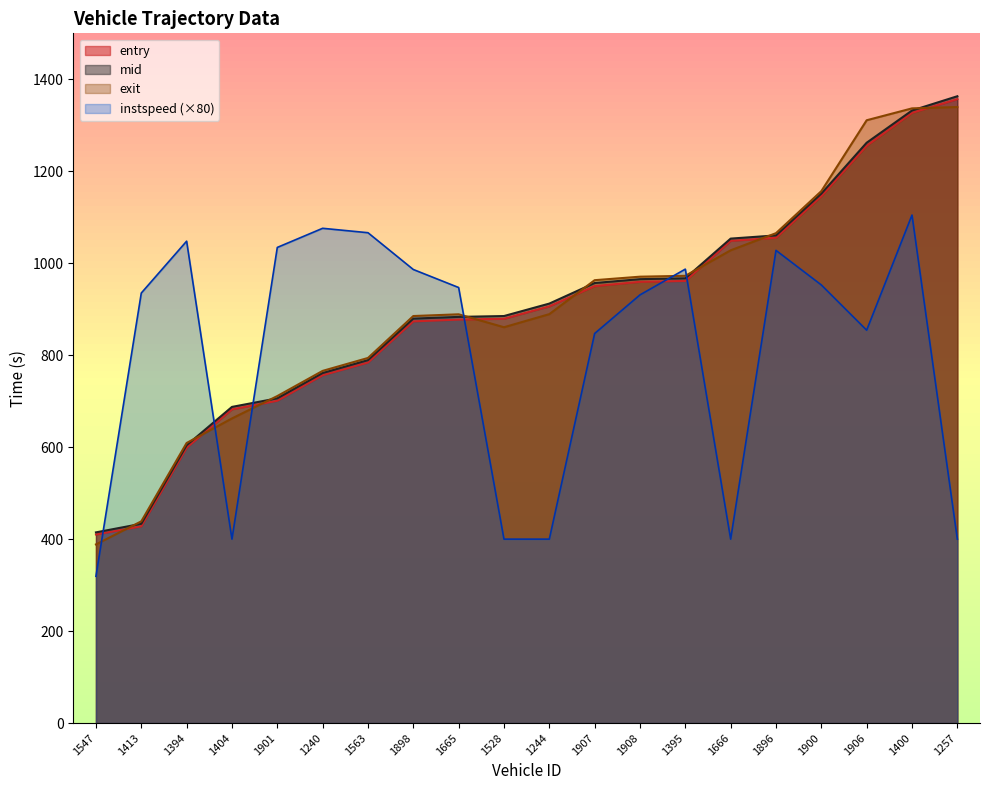

Between which two adjacent categories do instspeed and exit first intersect?

1547 and 1413